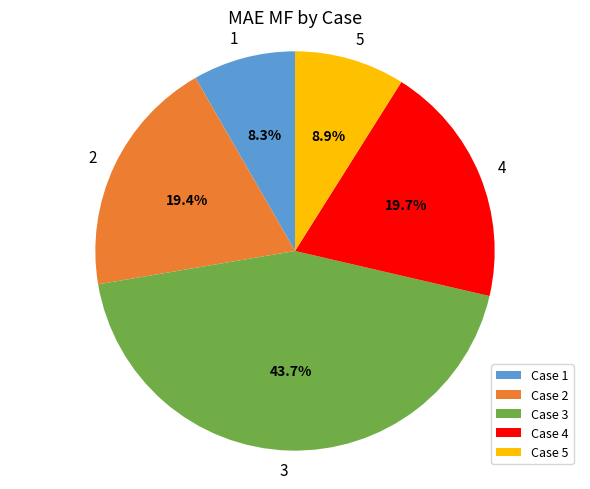

What percentage is the 4 slice, to the nearest percent?

20%